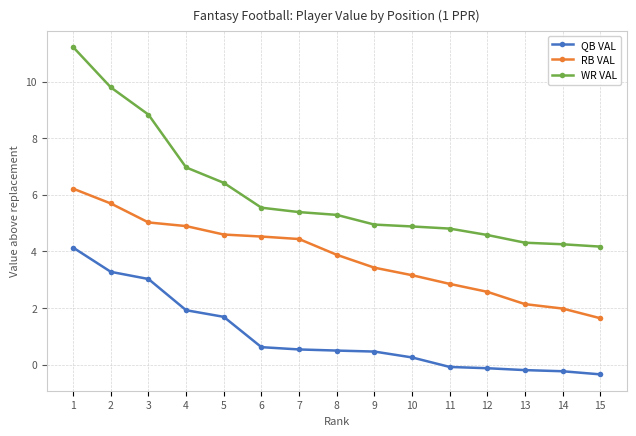

What are all the series names shown in the legend?

QB VAL, RB VAL, WR VAL